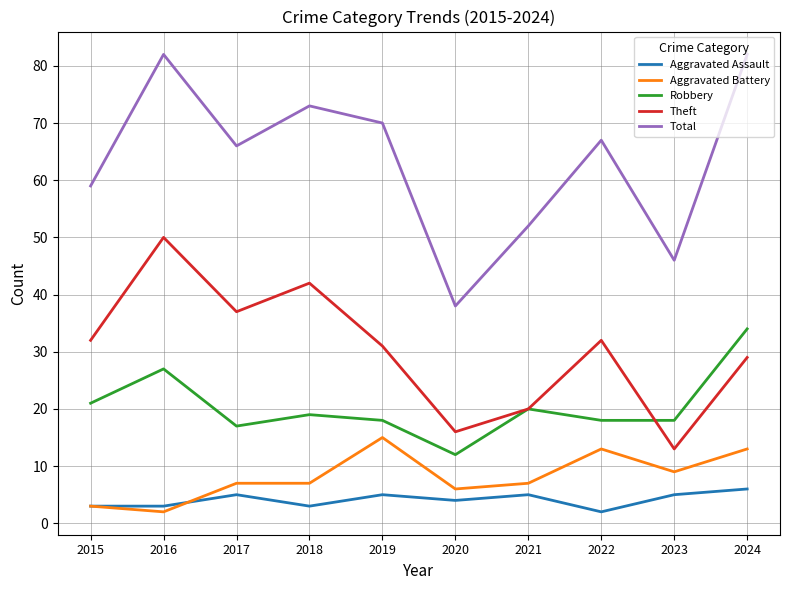

What is the sum of all Theft values?

302